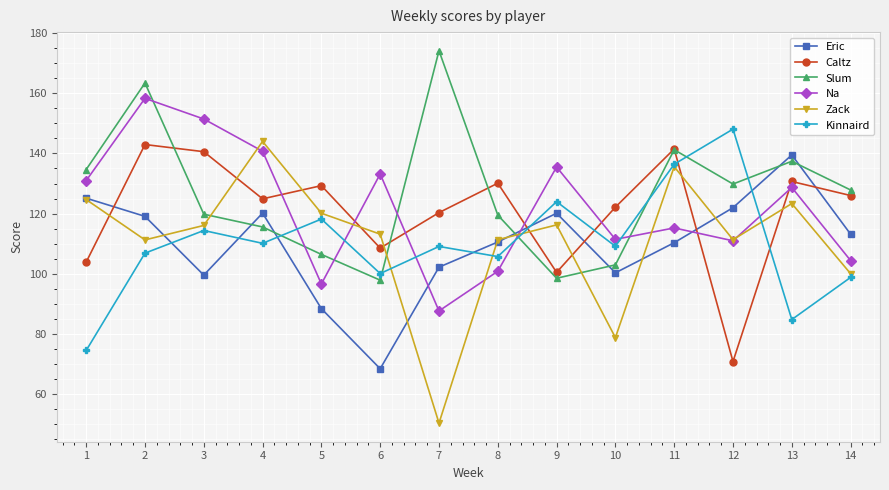

How many interior local peaks does the Slum series have?

4